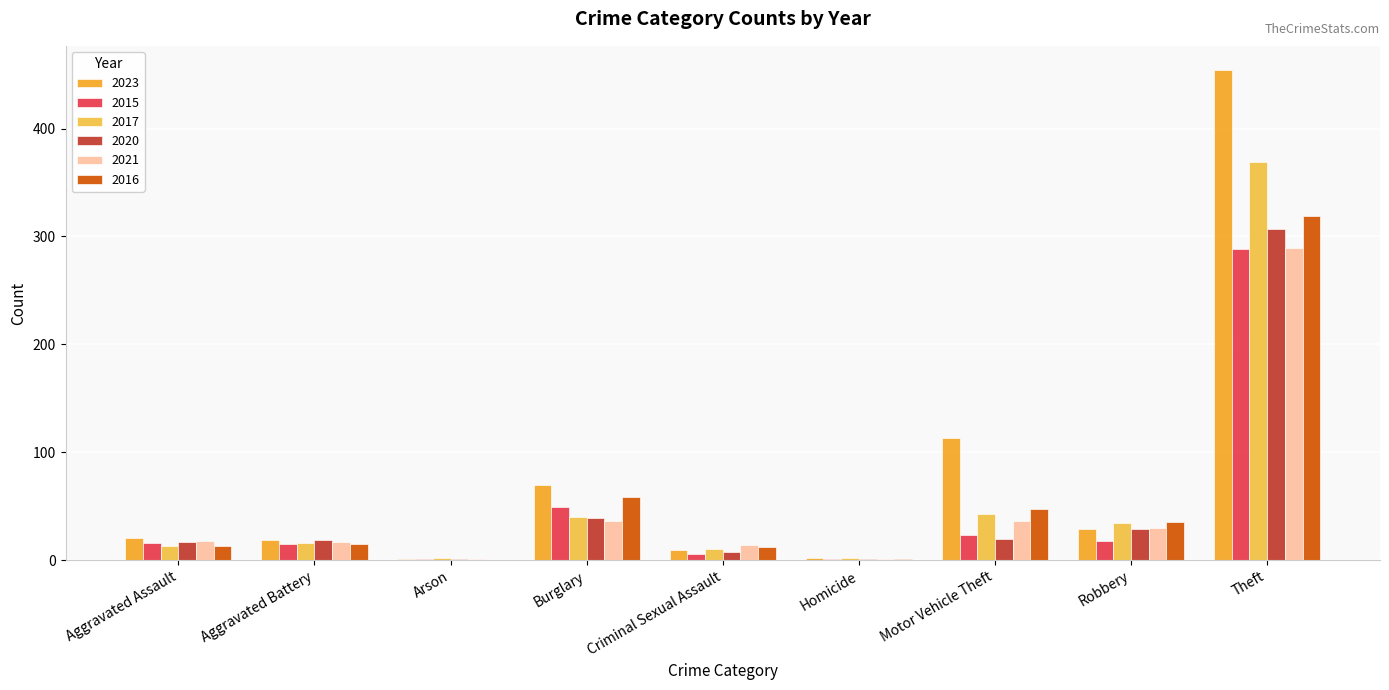

Read the 2016 value at Criminal Sexual Assault, to the nearest 10.

10